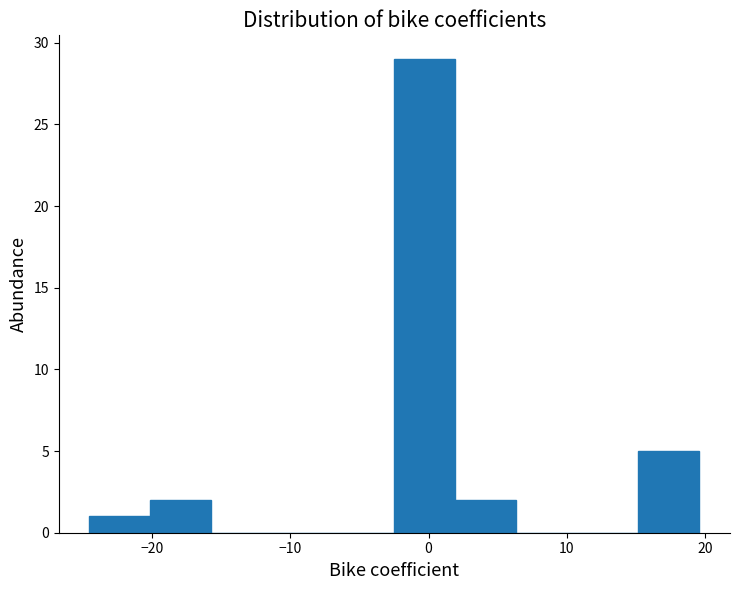

Reading left to right, list every bar in this chart as the range it spans on the x-axis followed by its height. Neither the bar edges nor the heights are printed on the chart, so give them approximately, as read against the axes.

-25 to -20: 1
-20 to -16: 2
-16 to -11: 0
-11 to -7: 0
-7 to -2: 0
-2 to 2: 29
2 to 6: 2
6 to 11: 0
11 to 15: 0
15 to 20: 5